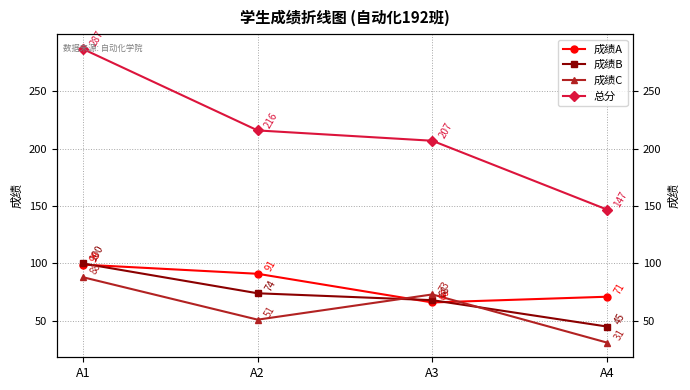

Read the 总分 value at A4, to the nearest 10.

150